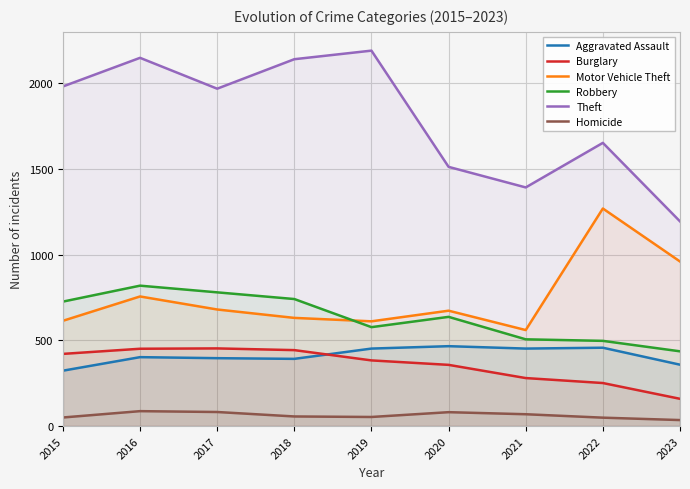

How many categories are shown in the chart?

9